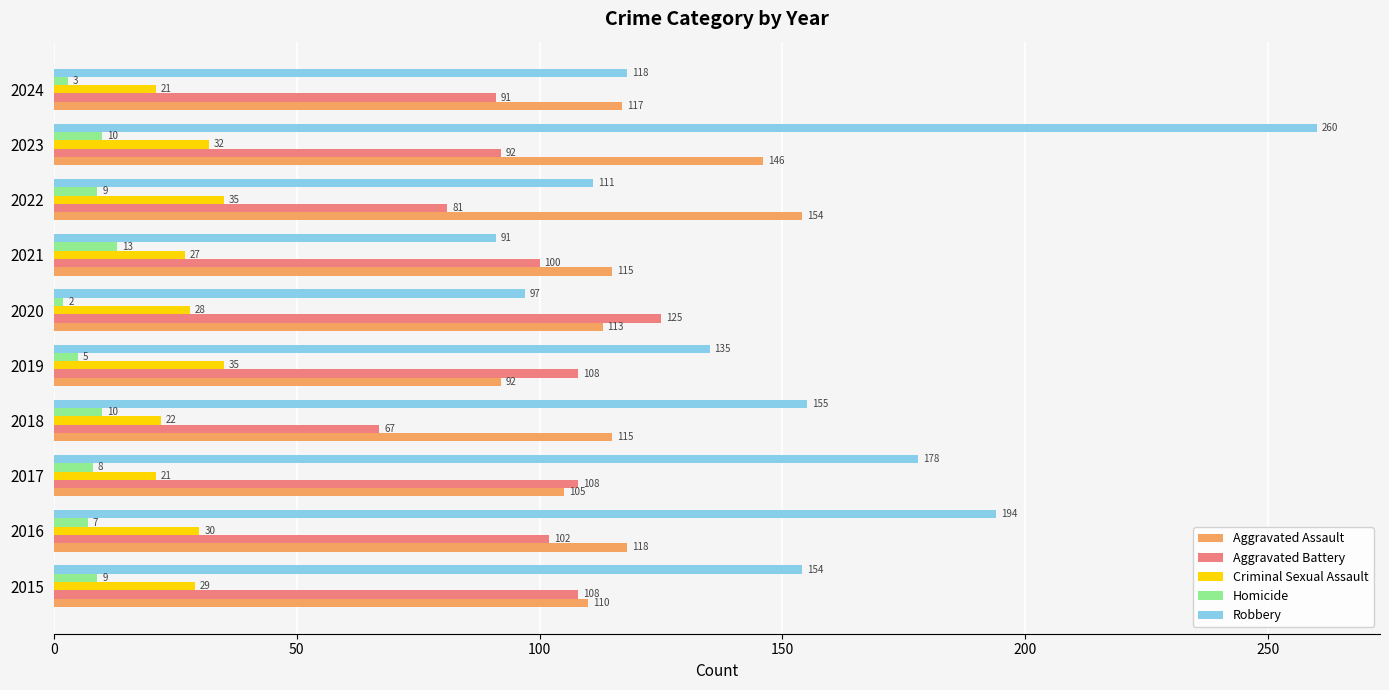

Rank the series at 2016 from highest to lowest value.

Robbery, Aggravated Assault, Aggravated Battery, Criminal Sexual Assault, Homicide